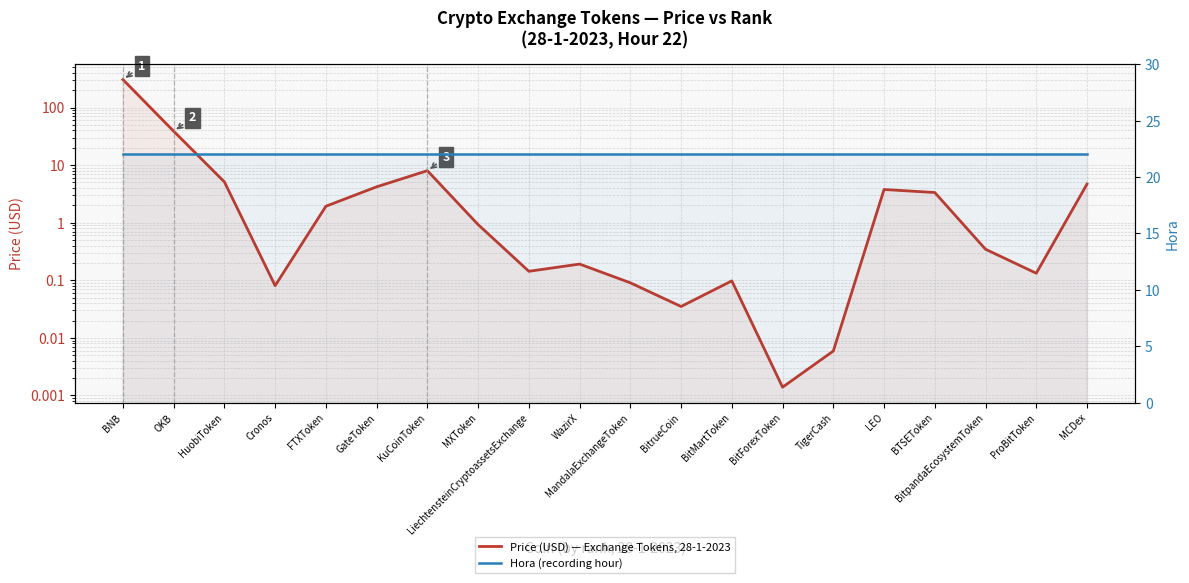

Reading left to right, transcribe all the data shown in this chart.

Price (USD) — Exchange Tokens, 28-1-2023: 305.7	38.8	5.1	0.1	1.9	4.2	8.0	0.9	0.1	0.2	0.1	0.0	0.1	0.0	0.0	3.8	3.3	0.3	0.1	4.7
Hora (recording hour): 22.0	22.0	22.0	22.0	22.0	22.0	22.0	22.0	22.0	22.0	22.0	22.0	22.0	22.0	22.0	22.0	22.0	22.0	22.0	22.0